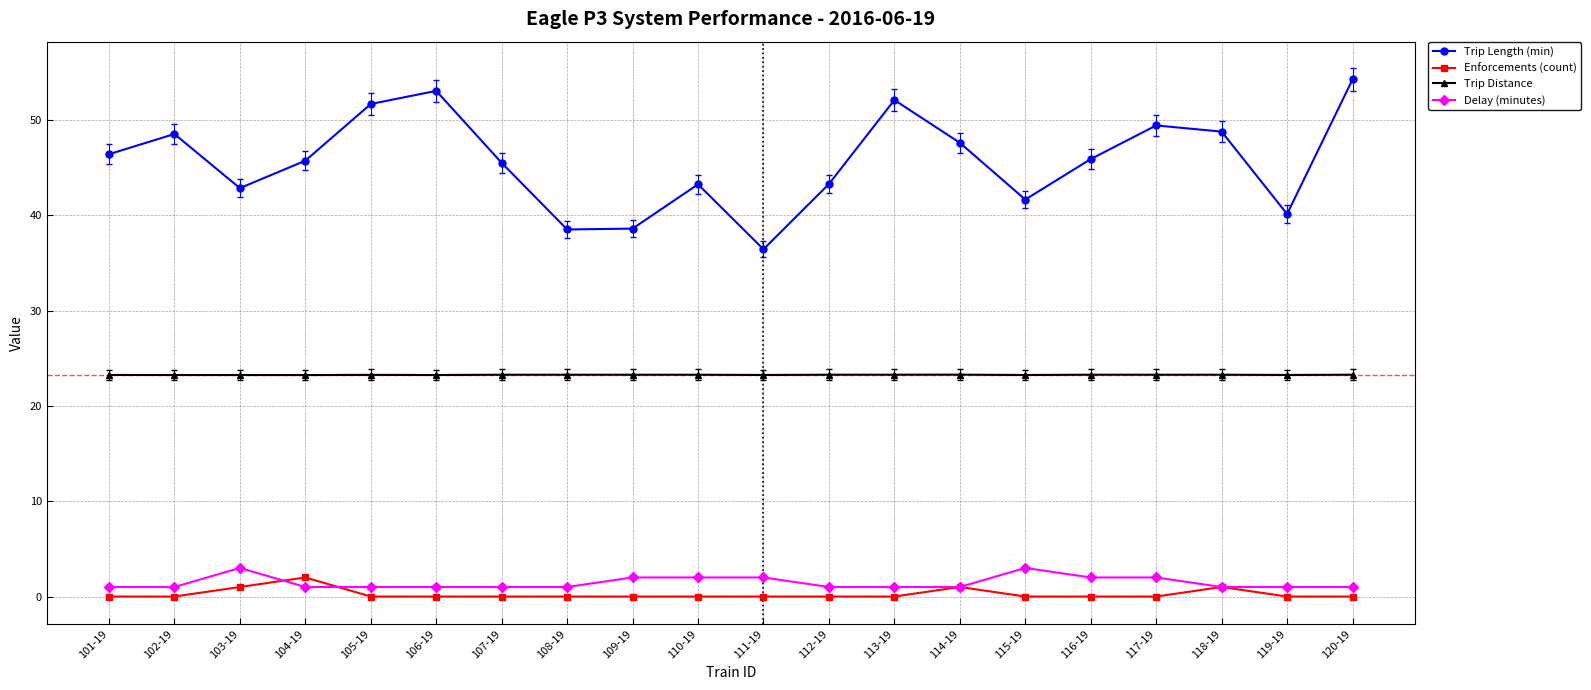

True or false: Enforcements (count) and Trip Length (min) cross at least once.

False